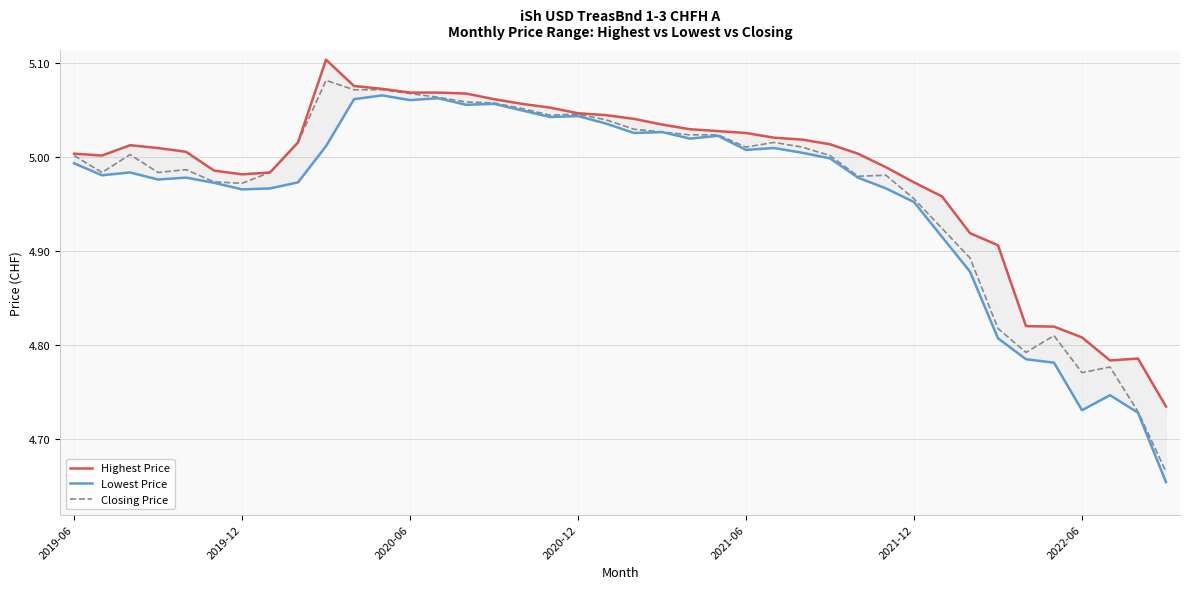

What is the highest value of the Closing Price series?

5.1